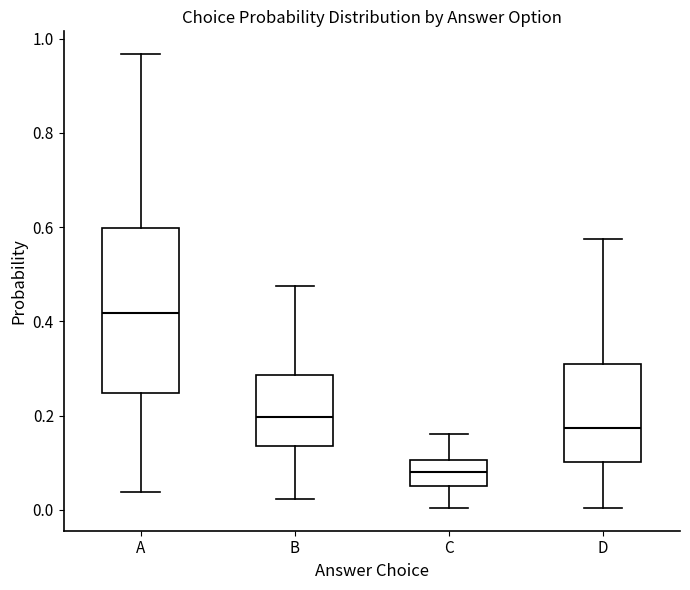

Comparing the boxes themselves (not the whiskers), which one is the tallest?

A